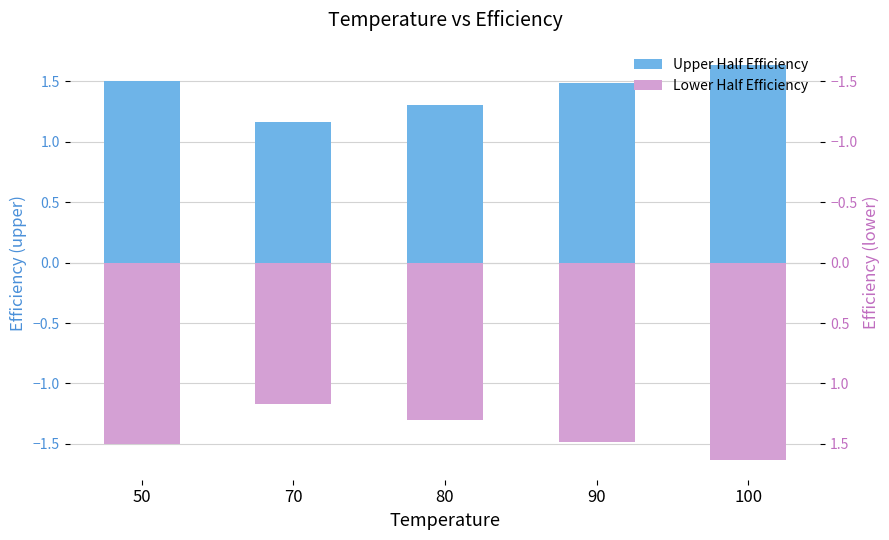

What is the maximum value shown in the chart?

1.6